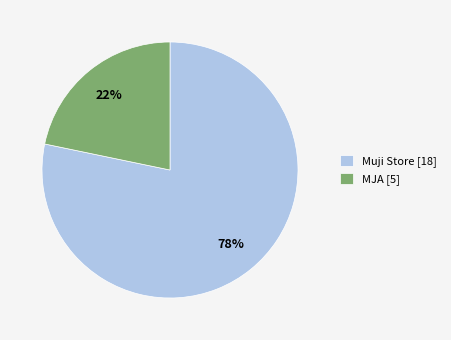

Approximately how many times larger is the value at MJA compared to Muji Store?

0.3